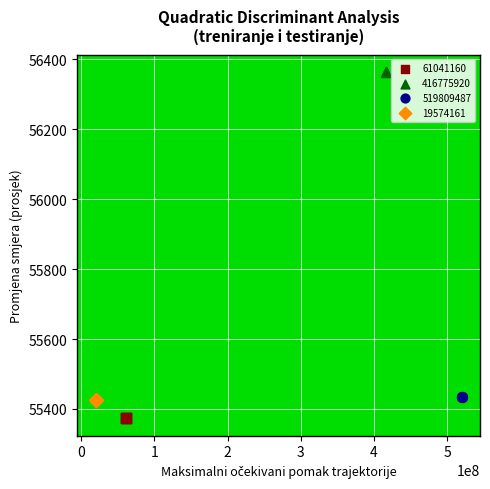

What are all the series names shown in the legend?

61041160, 416775920, 519809487, 19574161